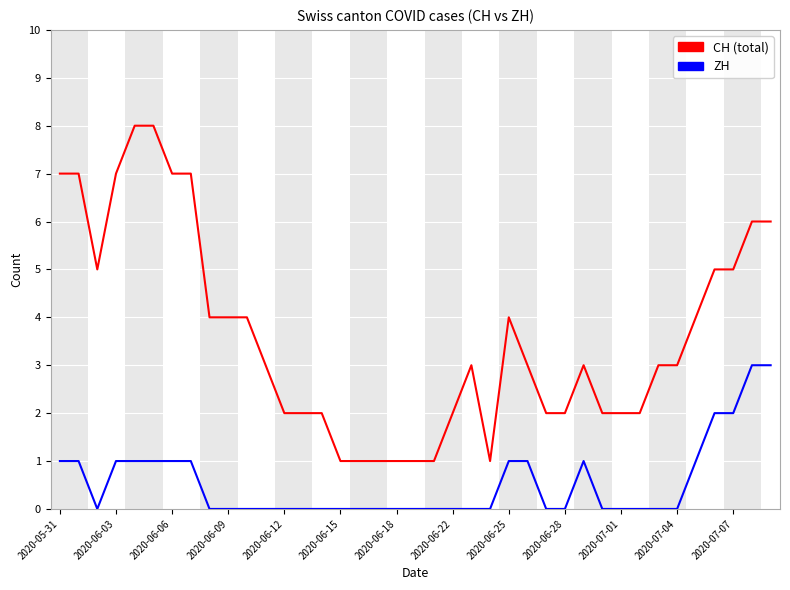

What is the greatest value displayed?

8